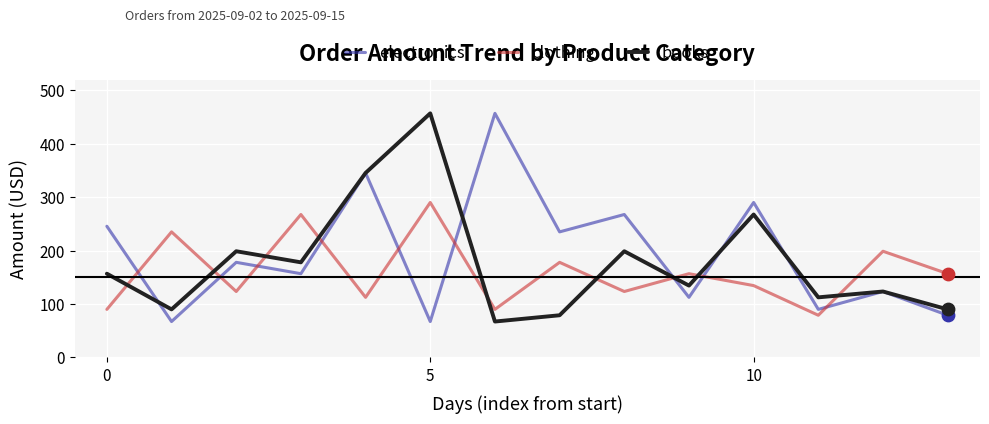

What are all the series names shown in the legend?

electronics, clothing, books